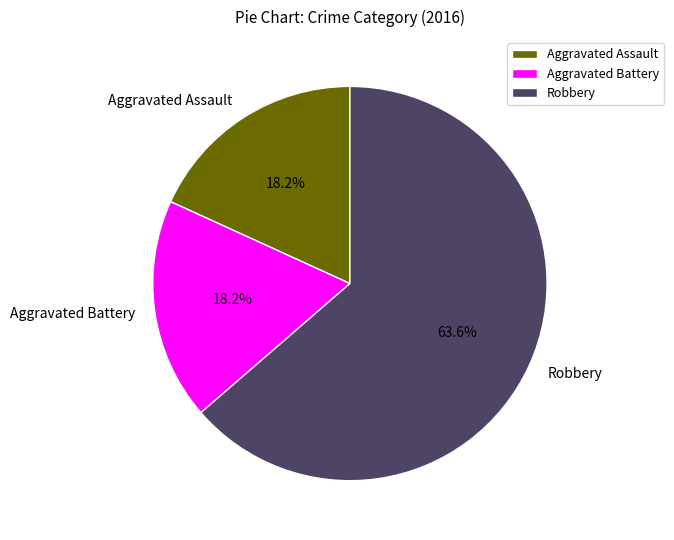

Is it true that Aggravated Battery is 18% of the pie?

True